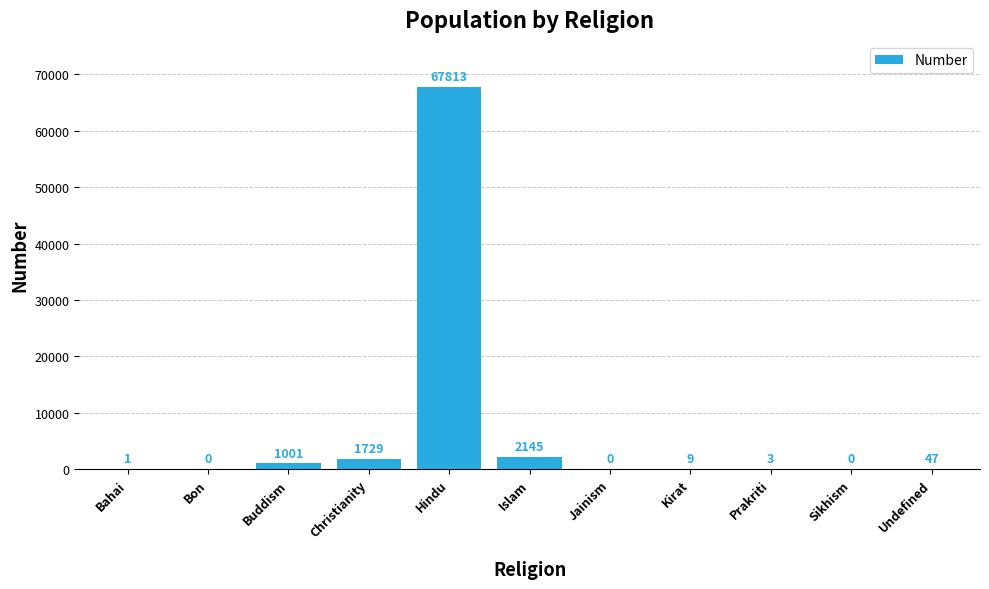

Where does the data first go above 9?

Buddism